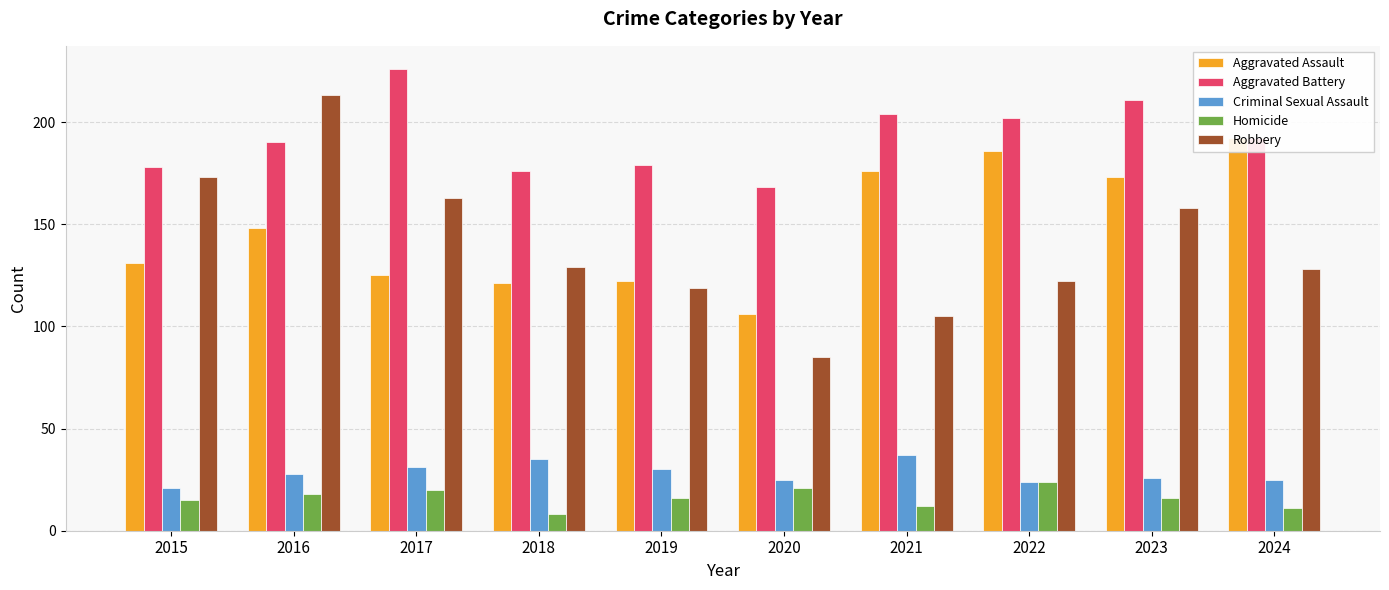

Which series has the largest total across all categories?

Aggravated Battery